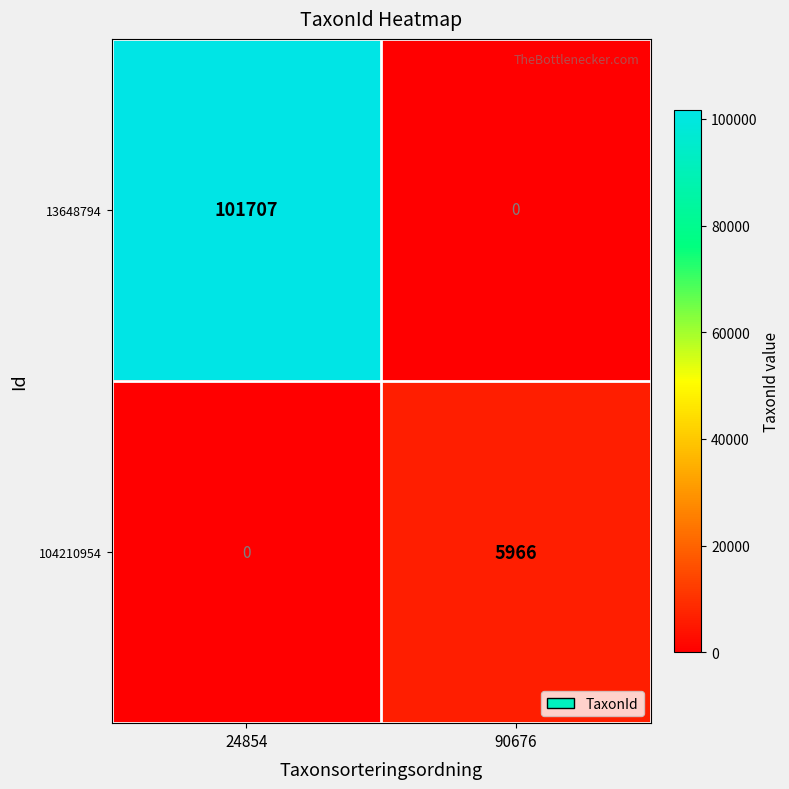

At which category is the sum across all series the highest?

24854